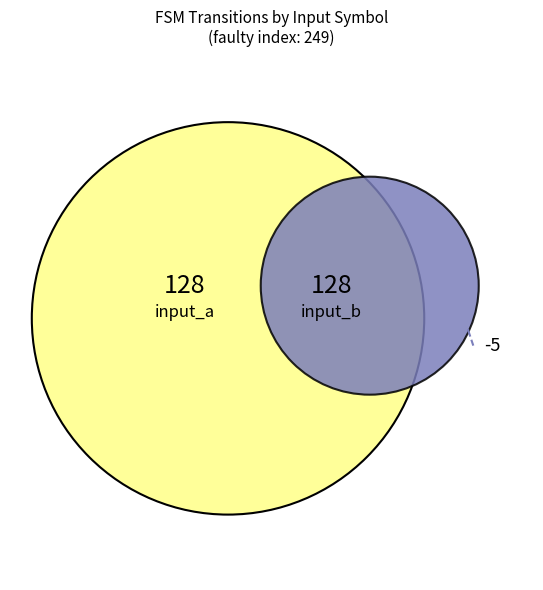

True or false: 100 accounts for 37% of the total.

False